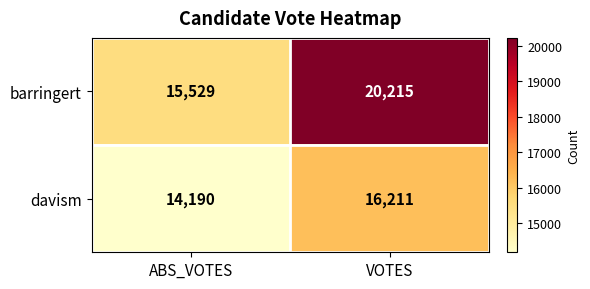

What is the spread (max minus min) of values at ABS_VOTES?

1339